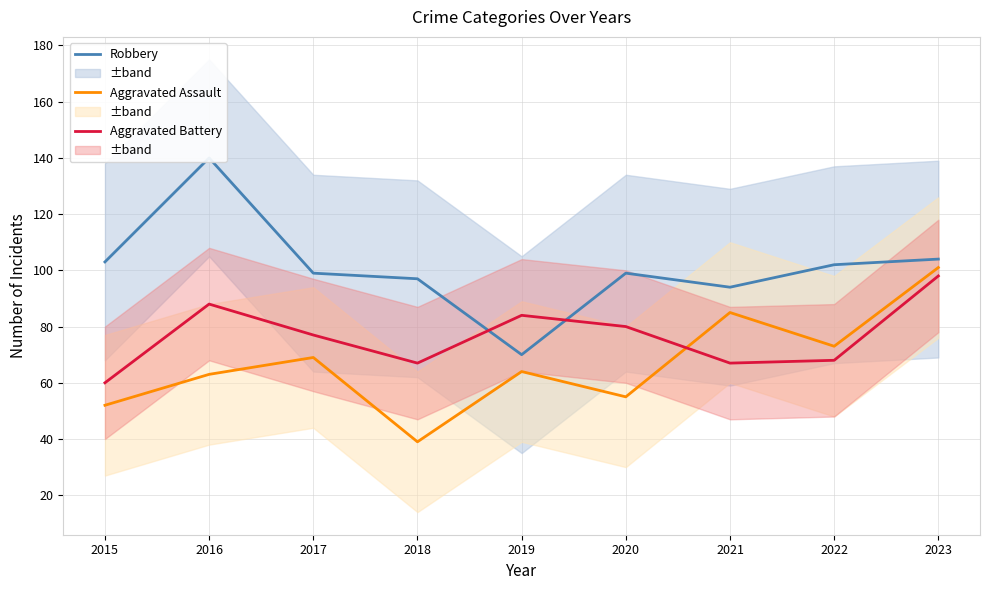

Is this an area chart (filled region under the line)?

No